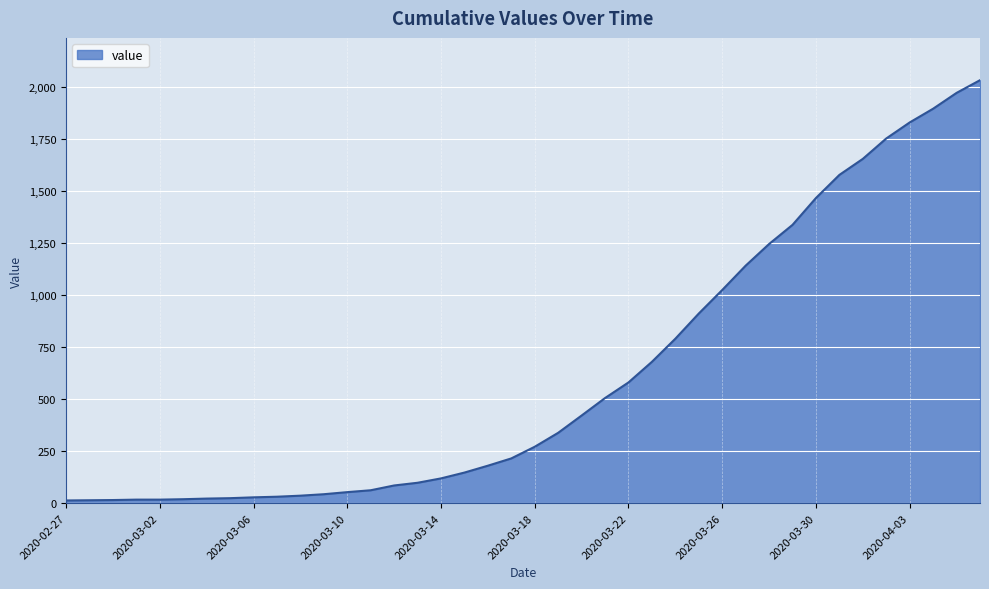

What is the greatest value displayed?

2032